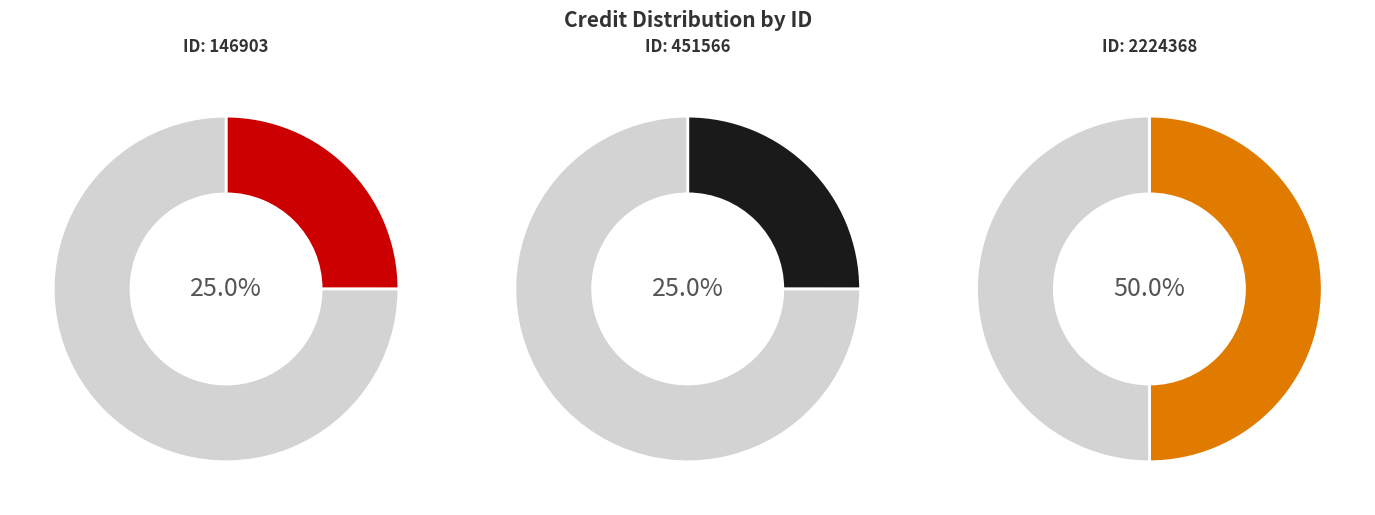

Approximately how many times larger is the value at 451566 compared to 2224368?

0.5